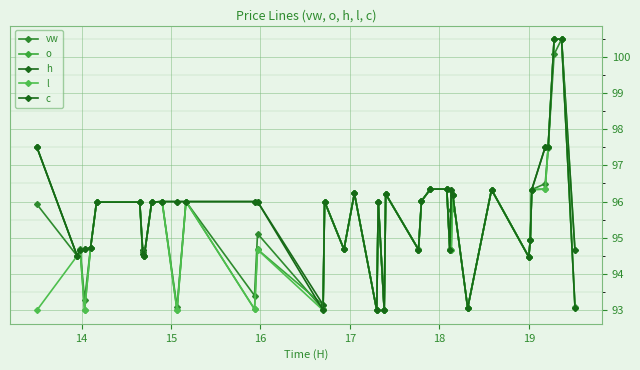

How many lines are shown in the chart?

5